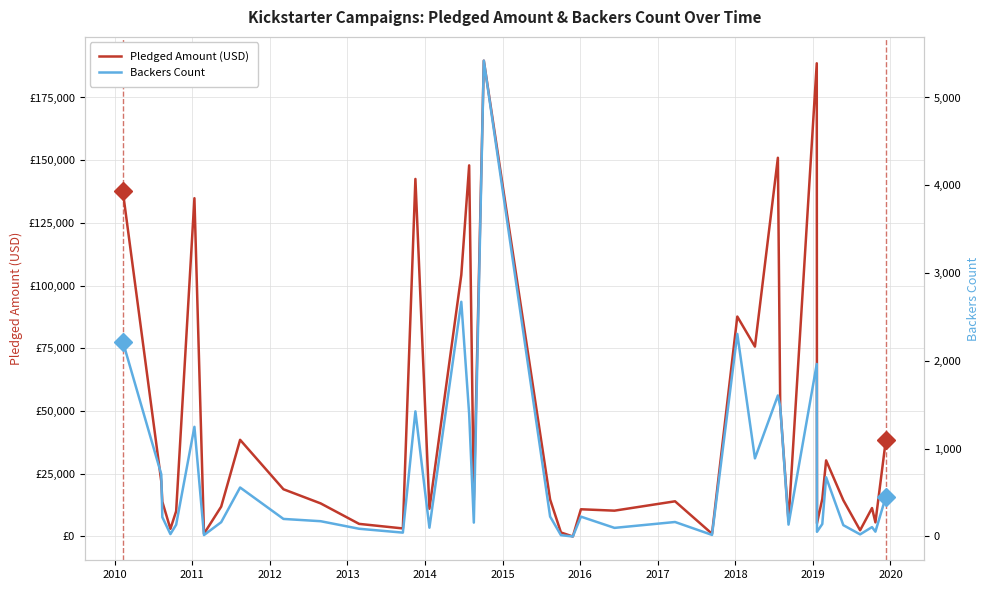

How many series are shown in this chart?

2